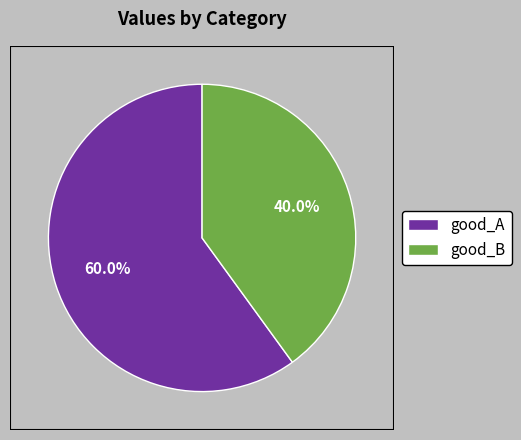

Is there any slice that represents more than half of the pie?

Yes